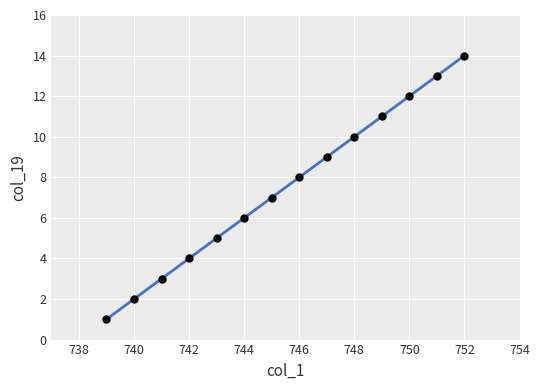

What is the maximum value shown in the chart?

14.0